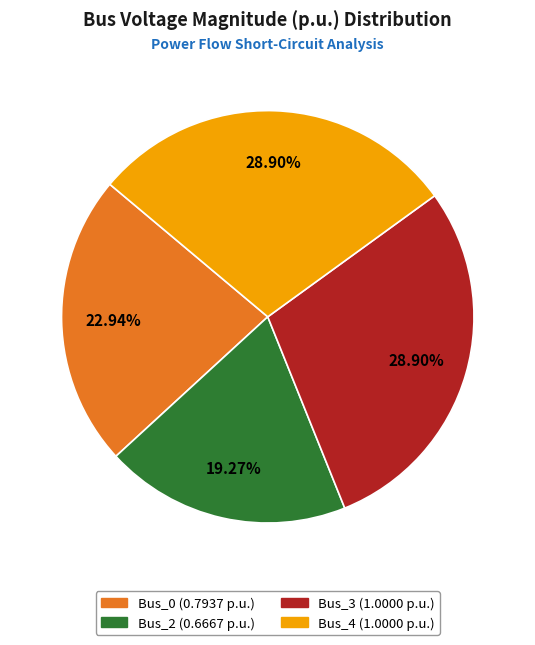

Does any single category account for the majority?

No